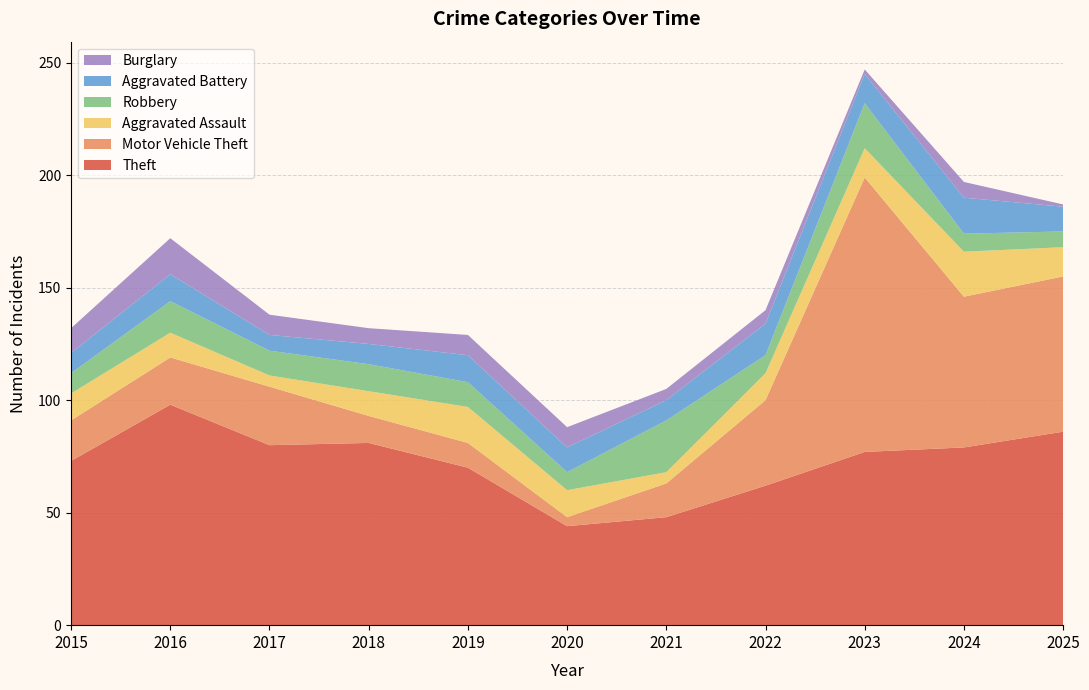

Reading left to right, extract all data points from this chart.

Theft: 73	98	80	81	70	44	48	62	77	79	86
Motor Vehicle Theft: 18	21	26	12	11	4	15	38	122	67	69
Aggravated Assault: 12	11	5	11	16	12	5	12	13	20	13
Robbery: 9	14	11	12	11	8	23	8	20	8	7
Aggravated Battery: 9	12	7	9	12	11	9	14	13	16	11
Burglary: 11	16	9	7	9	9	5	6	2	7	1